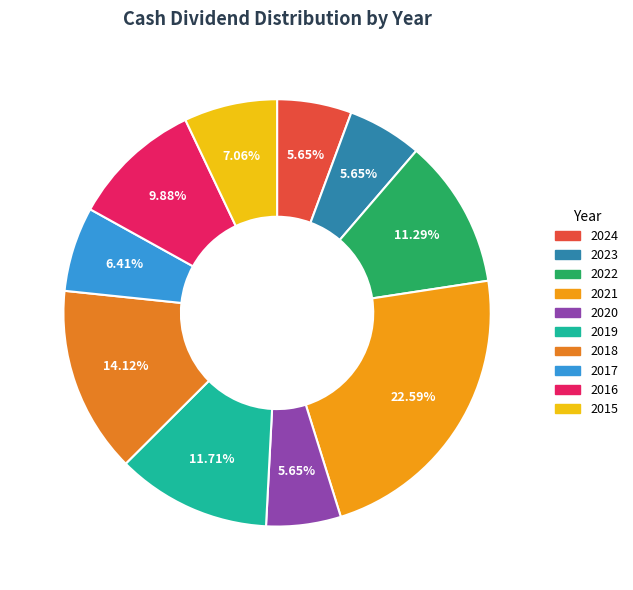

What is the total percentage of 2019 and 2021?

34.3%